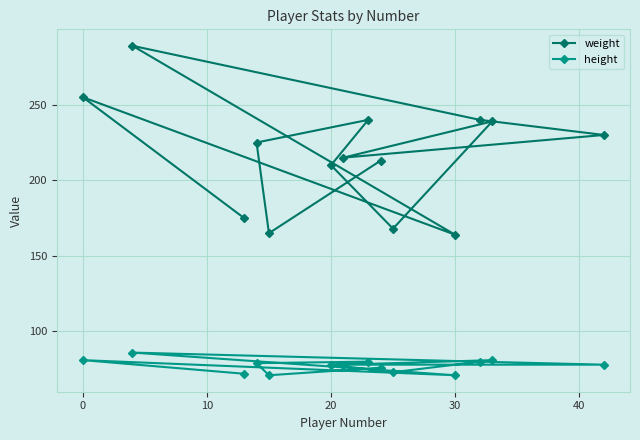

Which series has the largest total across all categories?

weight